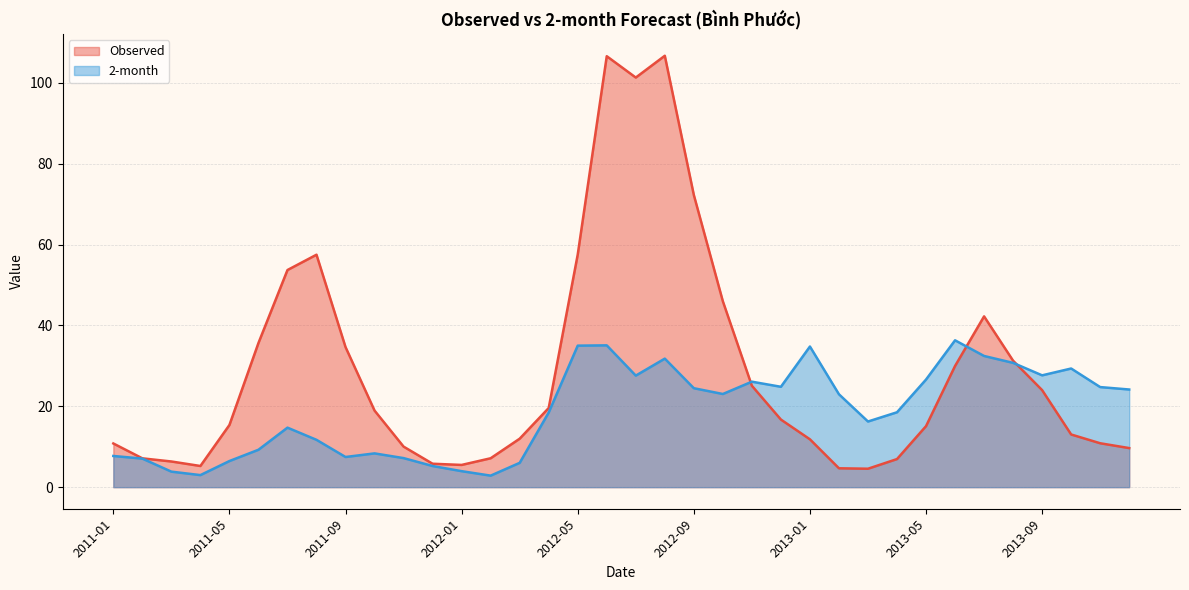

Which series has the largest range (max minus min)?

Observed